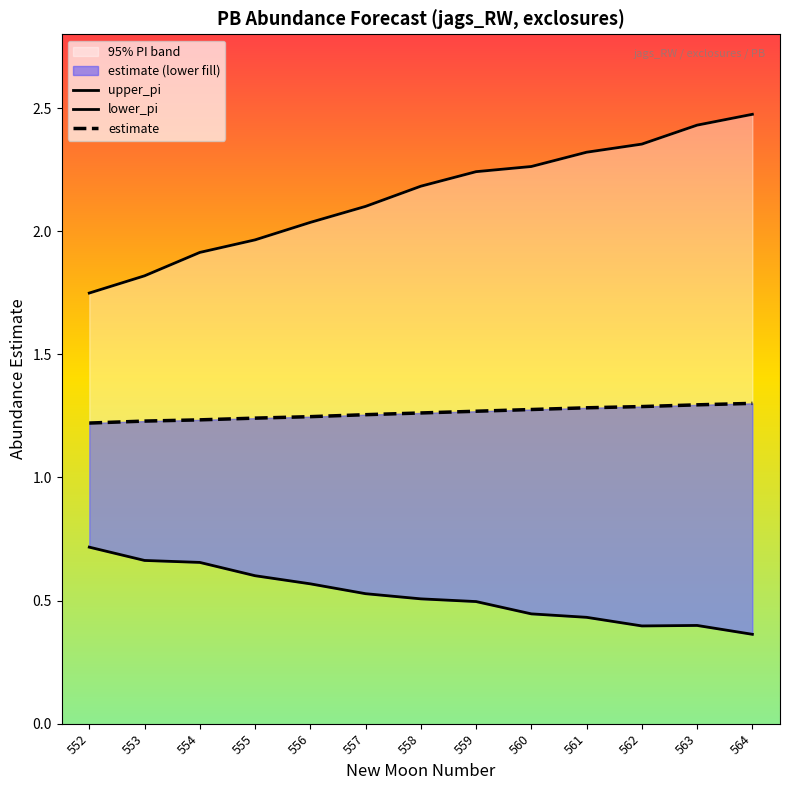

True or false: estimate and lower_pi intersect in this chart.

False